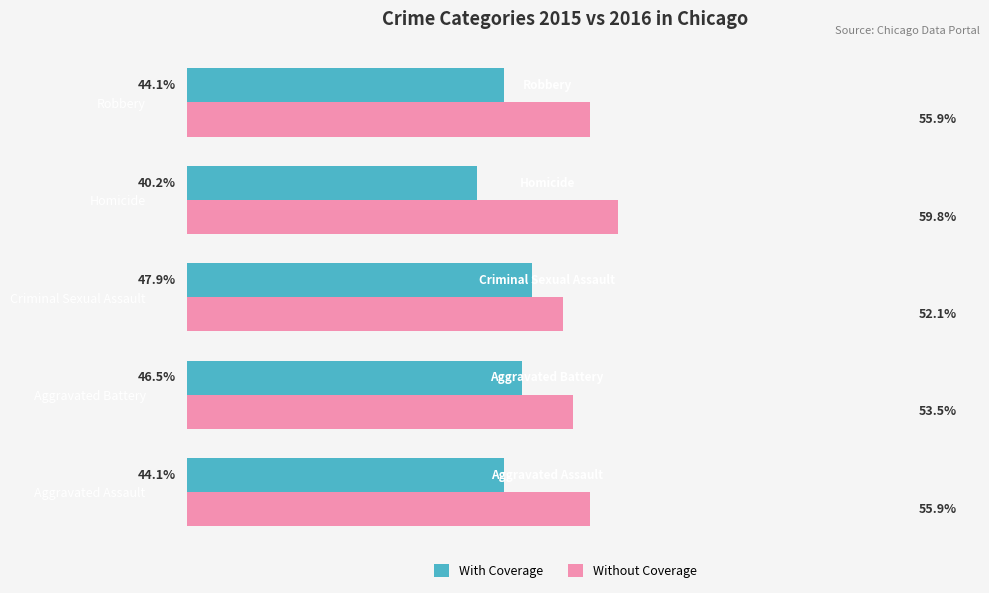

Rank the series by their average value, from highest to lowest.

Without Coverage, With Coverage